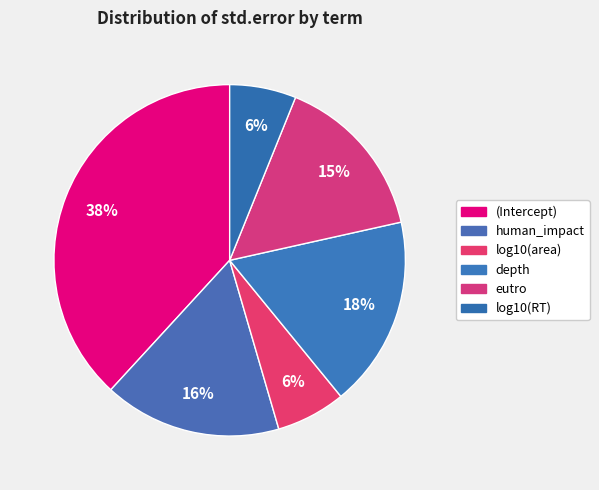

Which category has the biggest portion of the pie?

(Intercept)